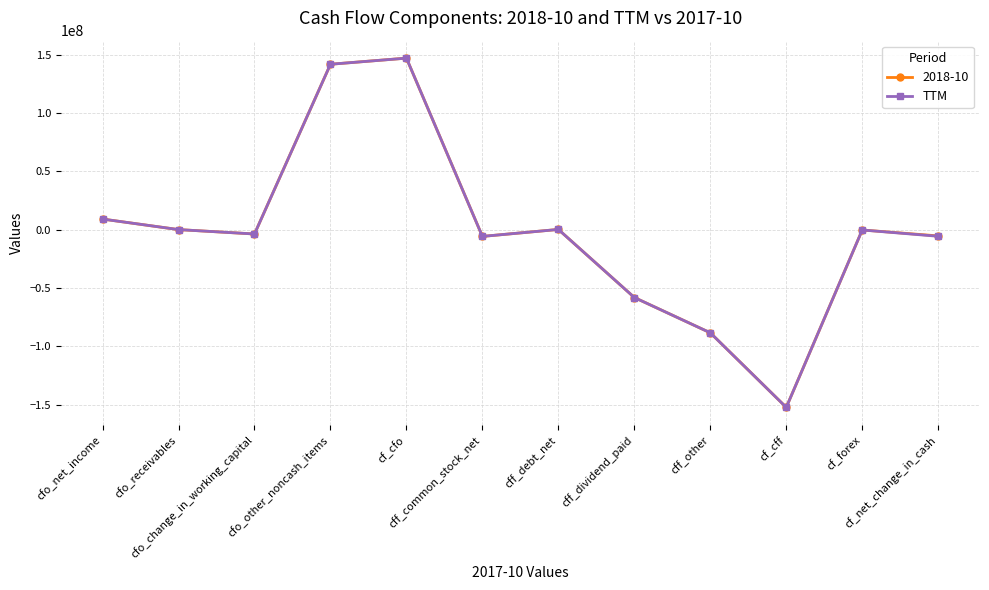

What is the minimum value for 2018-10?

-152399000